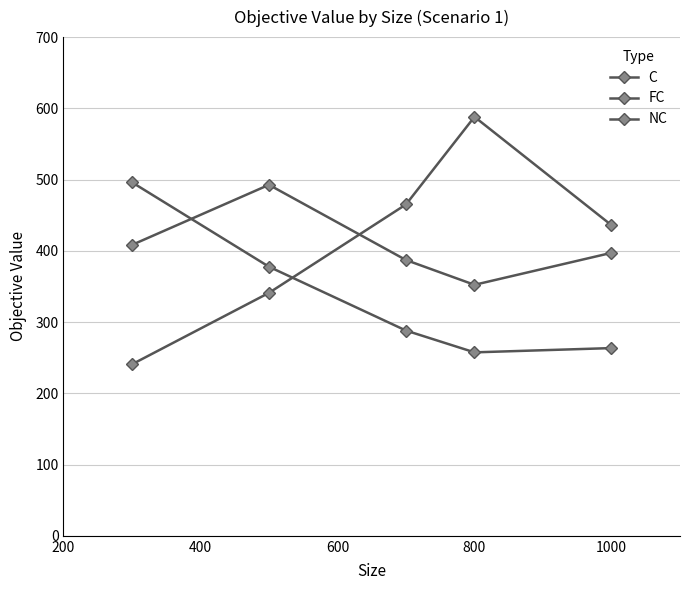

Count the number of categories in the chart.

5